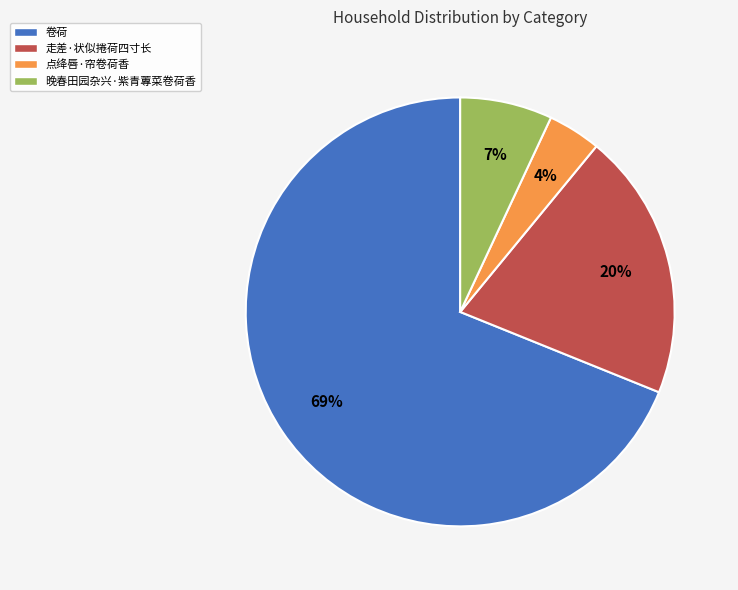

True or false: 点绛唇·帘卷荷香 accounts for 11% of the total.

False